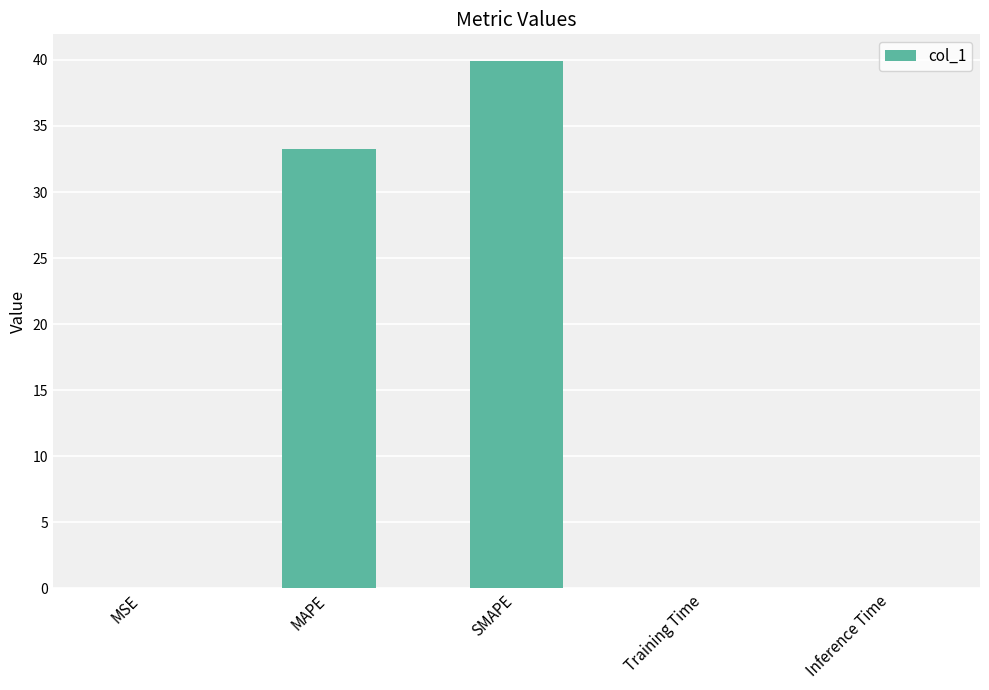

True or false: the data shows 0.0 at Training Time.

True